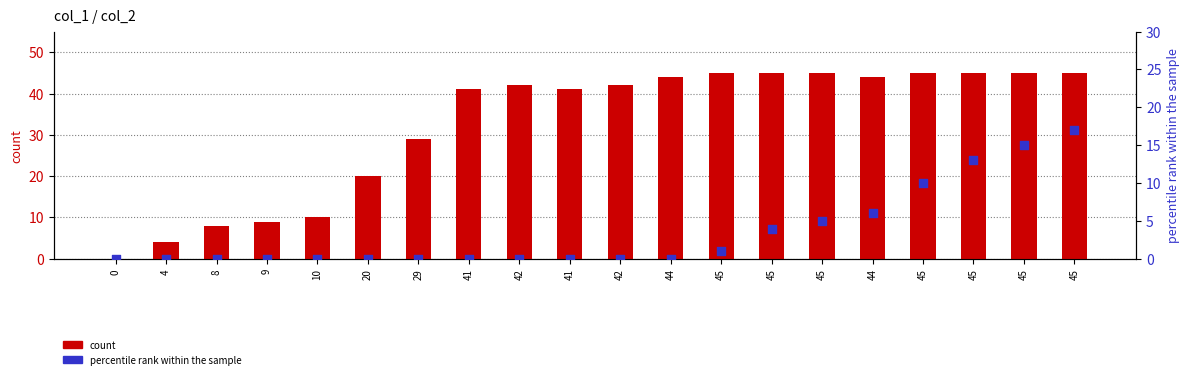

What are all the series names shown in the legend?

count, percentile rank within the sample